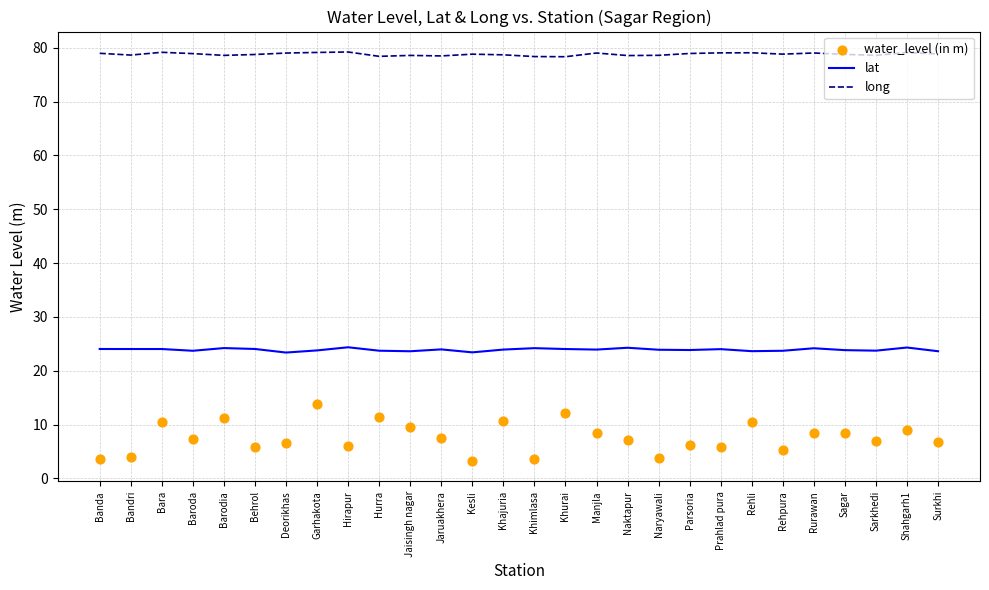

At which category is the sum across all series the highest?

Garhakota